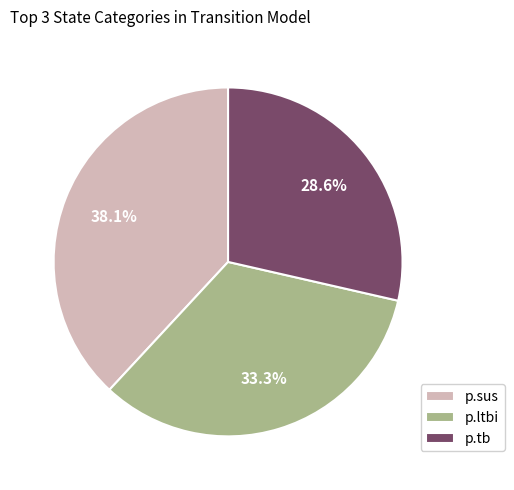

Which has a higher value, p.ltbi or p.tb?

p.ltbi